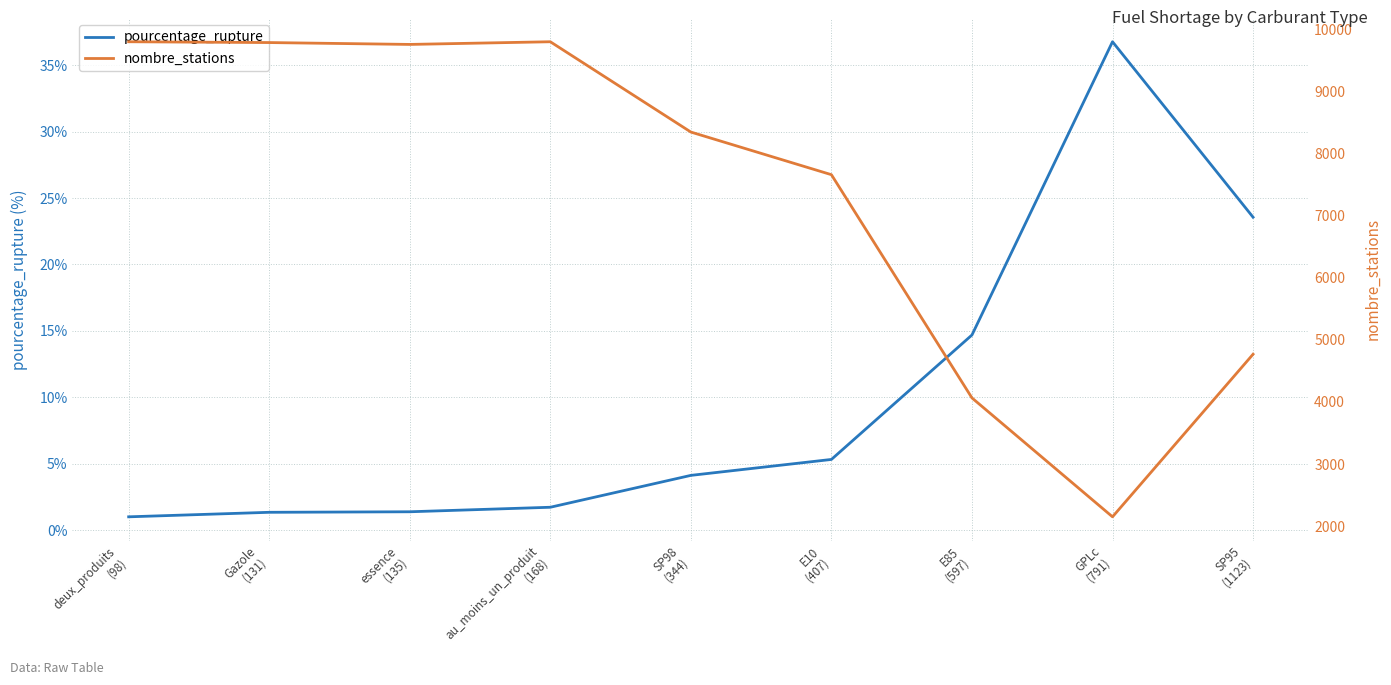

What is the label of the 9th point from the left?

SP95
(1123)